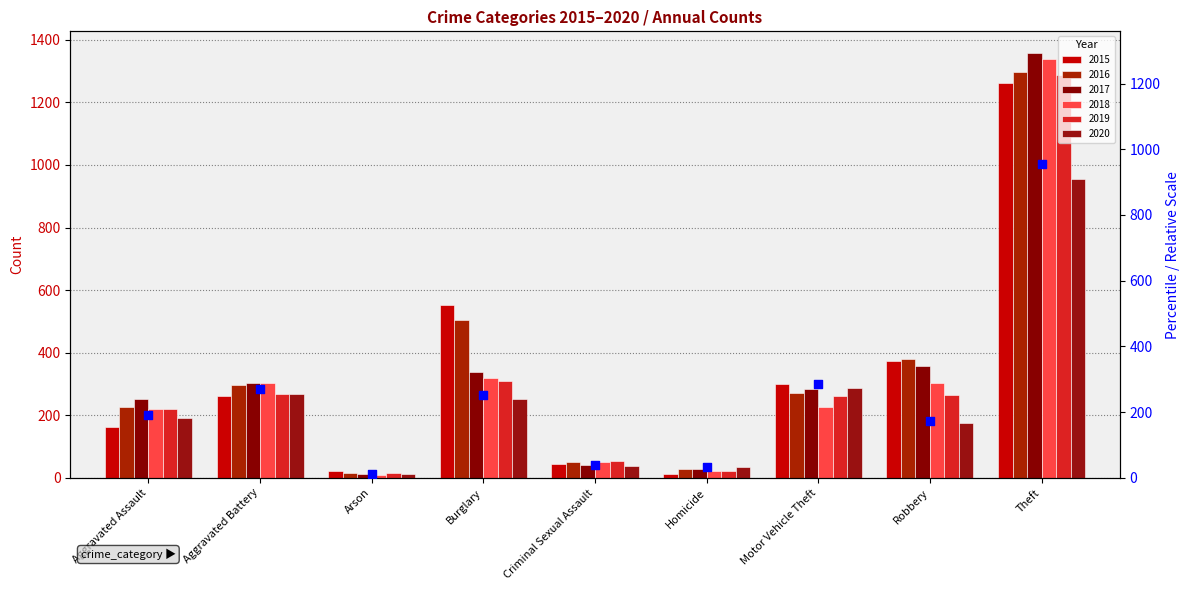

Approximately how many times larger is the value at Motor Vehicle Theft compared to Burglary?

1.1